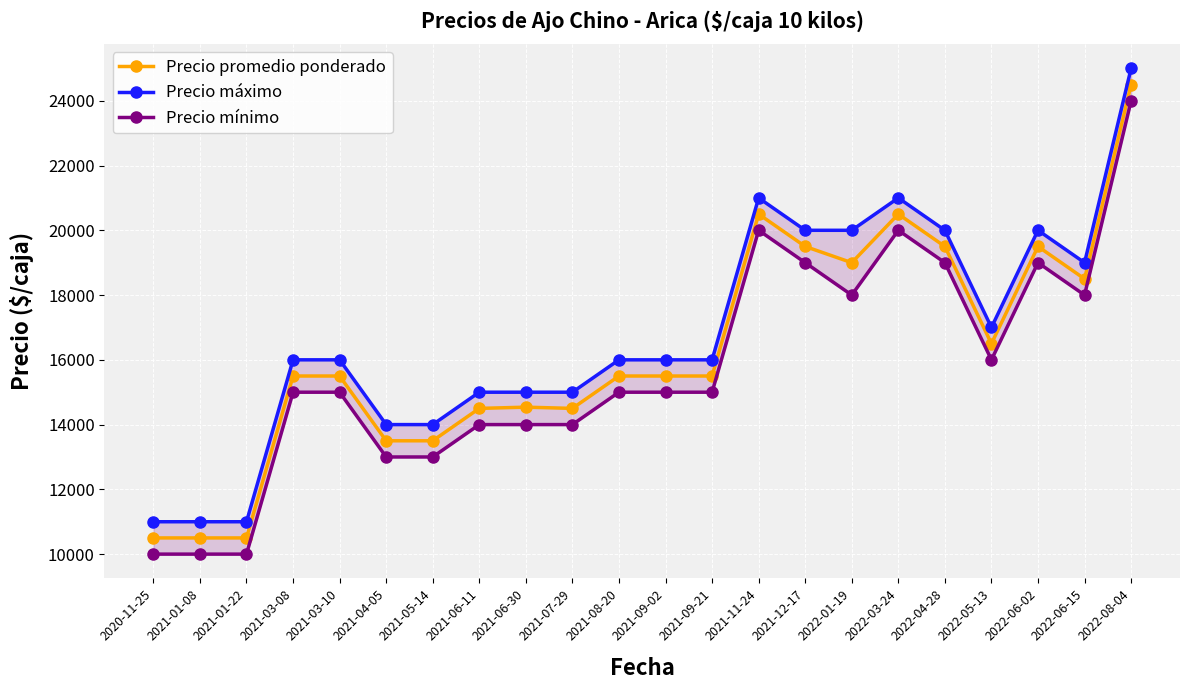

True or false: Precio máximo and Precio promedio ponderado intersect in this chart.

False